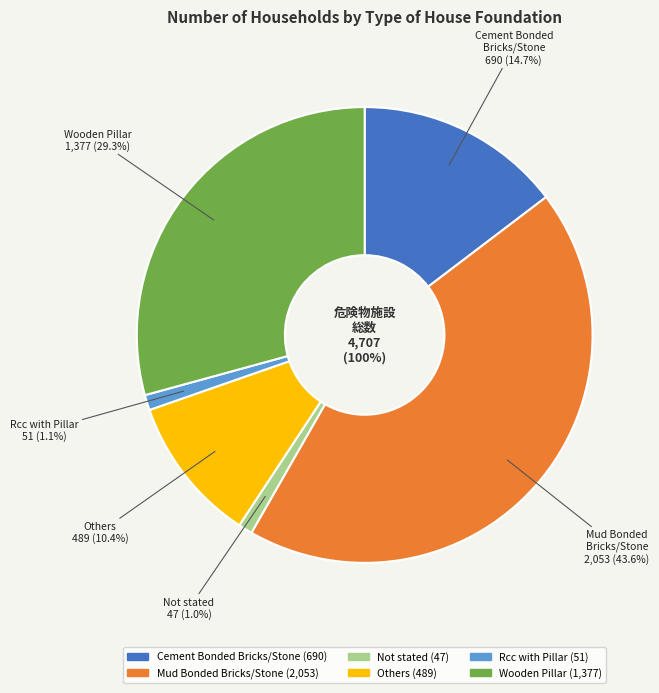

Is it true that Cement Bonded
Bricks/Stone is 15% of the pie?

True